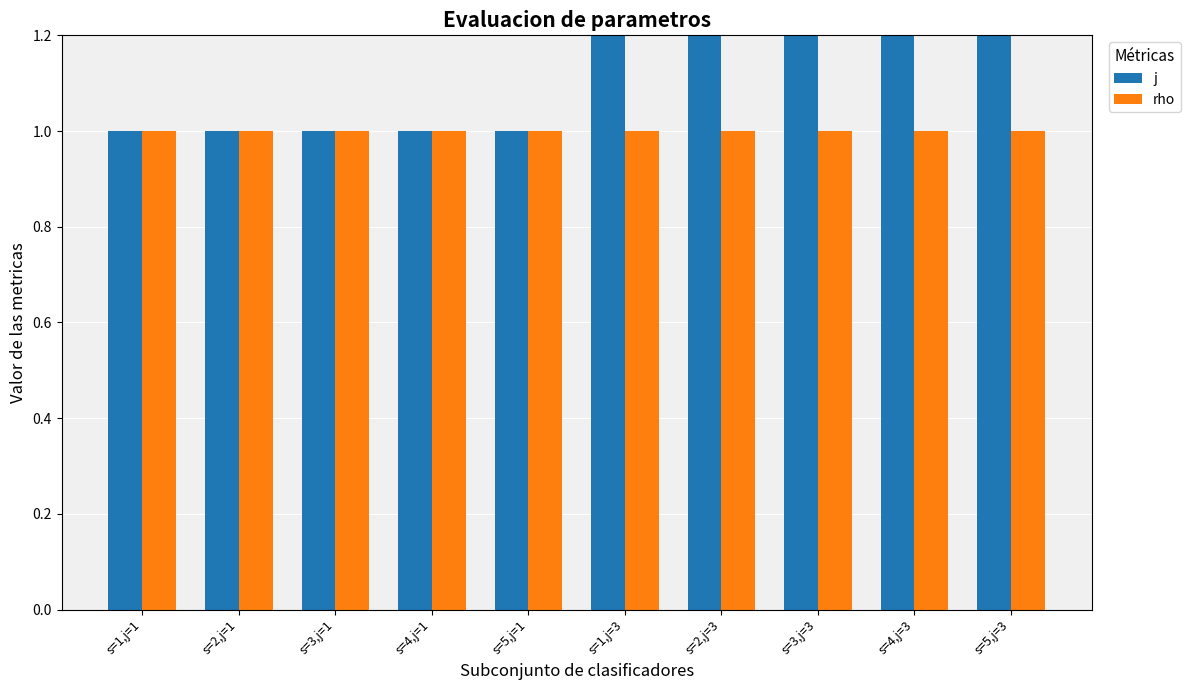

List the labels in order of rho value, smallest first.

s=1,j=1, s=2,j=1, s=3,j=1, s=4,j=1, s=5,j=1, s=1,j=3, s=2,j=3, s=3,j=3, s=4,j=3, s=5,j=3